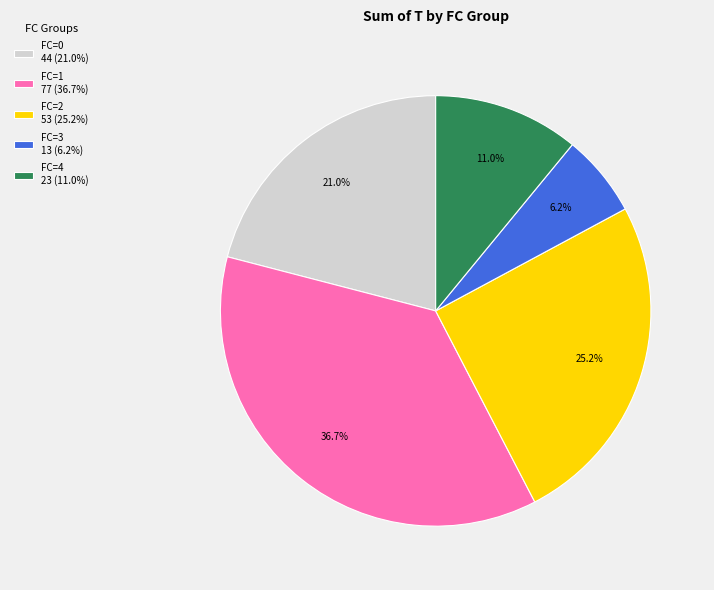

Does any single category account for the majority?

No